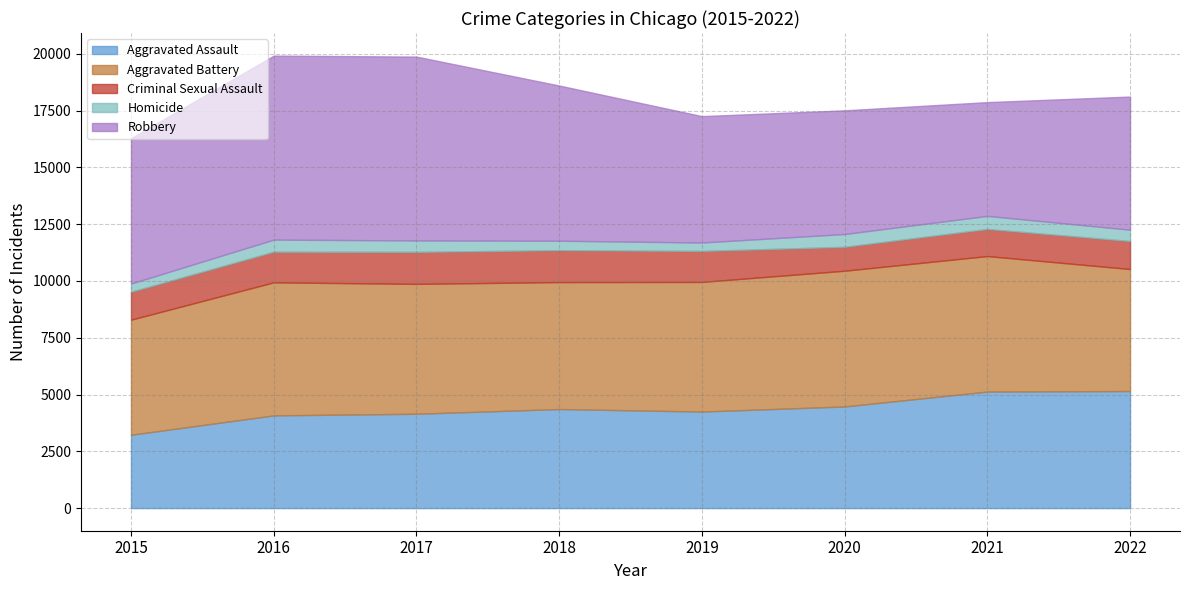

What is the smallest value displayed?

361